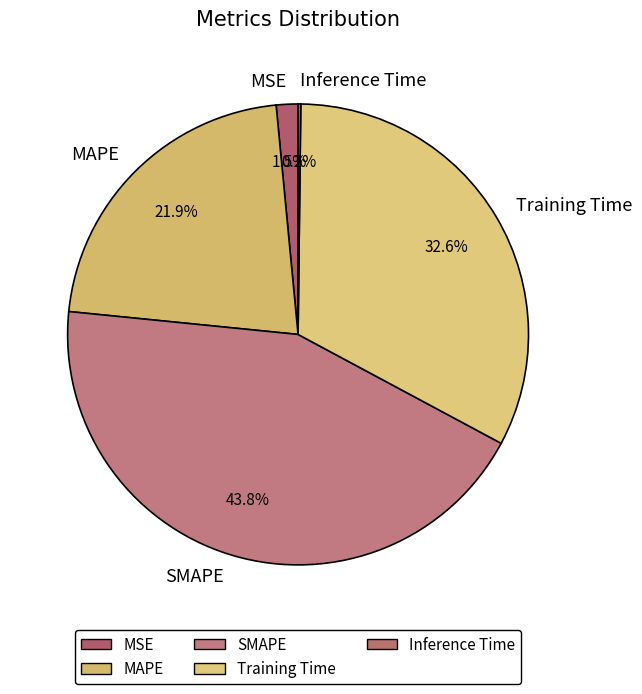

Does any single category account for the majority?

No